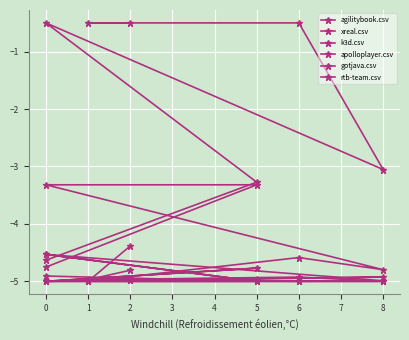

What is the sum of the k3d.csv values at 6 and 1?

-9.9